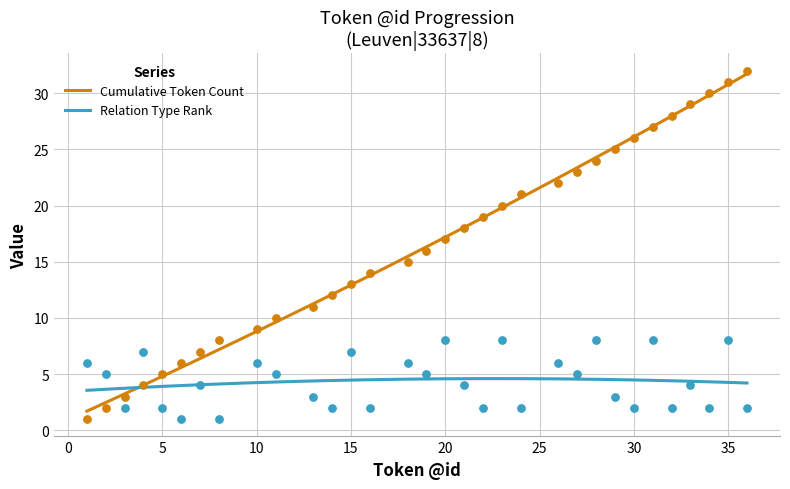

What is the highest value of the Relation Type Rank series?

4.6